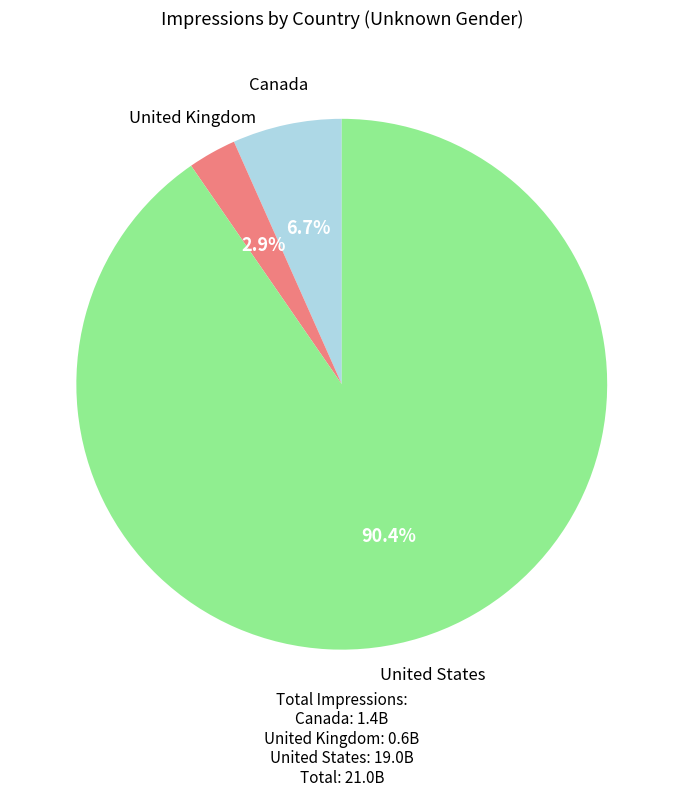

Does United States represent more than half of the total?

Yes